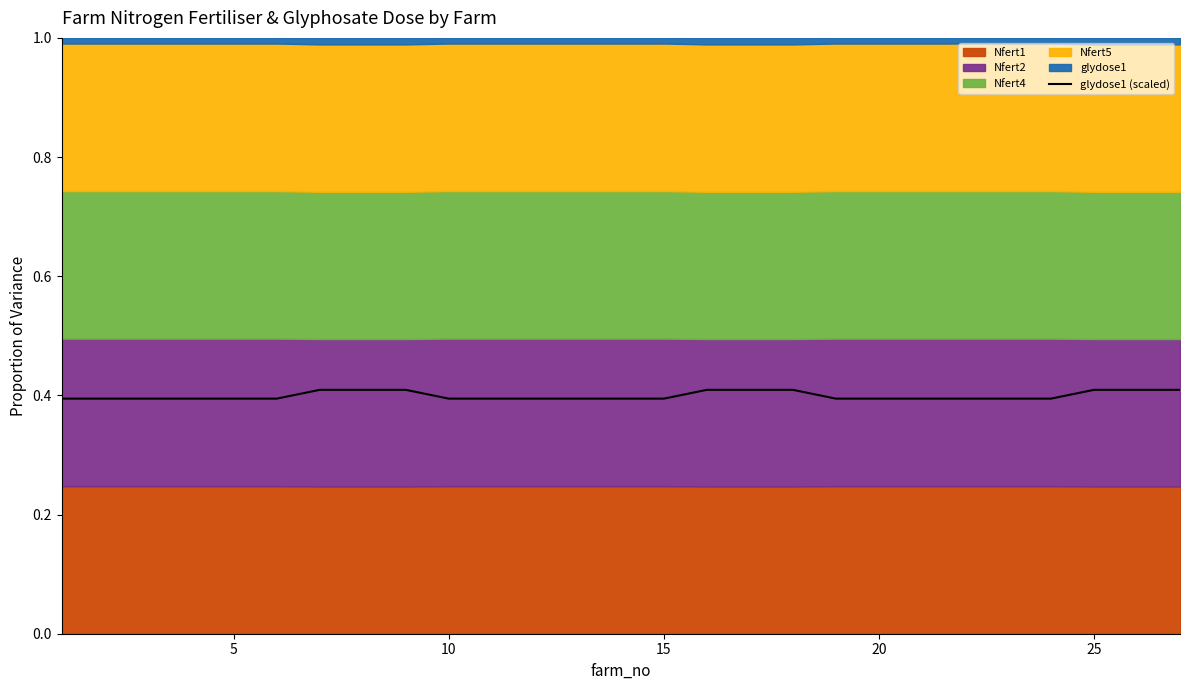

The value at 20 is 0.4. True or false?

True